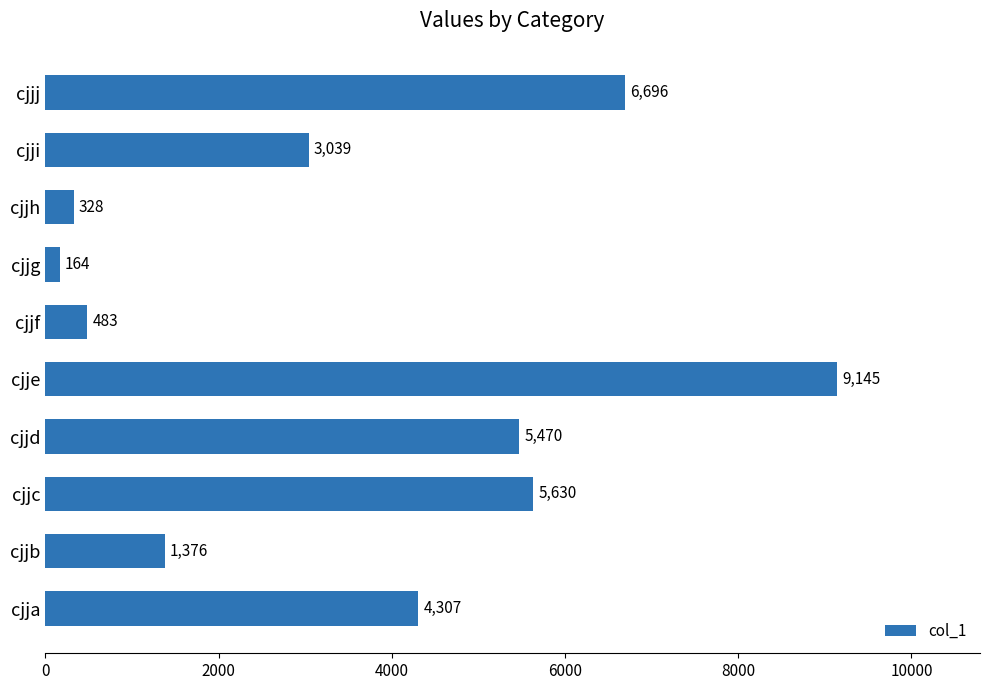

Where is the data nearest to the value 4654?

cjja